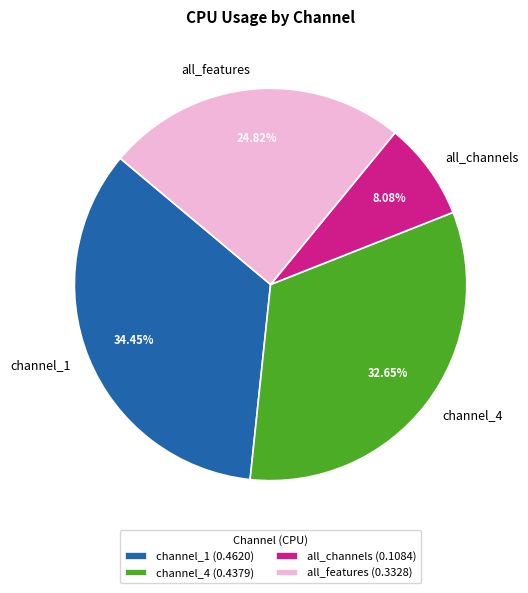

What percentage is the all_channels slice, to the nearest percent?

8%